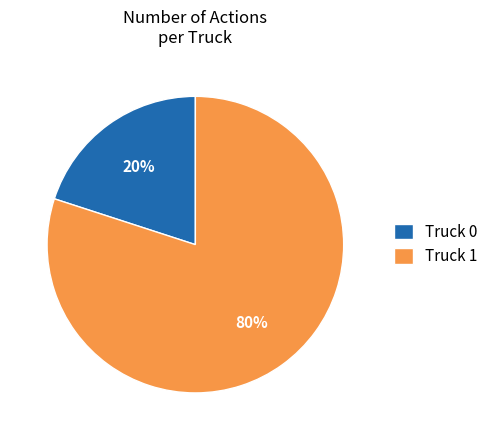

What is the ratio of the value at Truck 1 to the value at Truck 0?

4.0